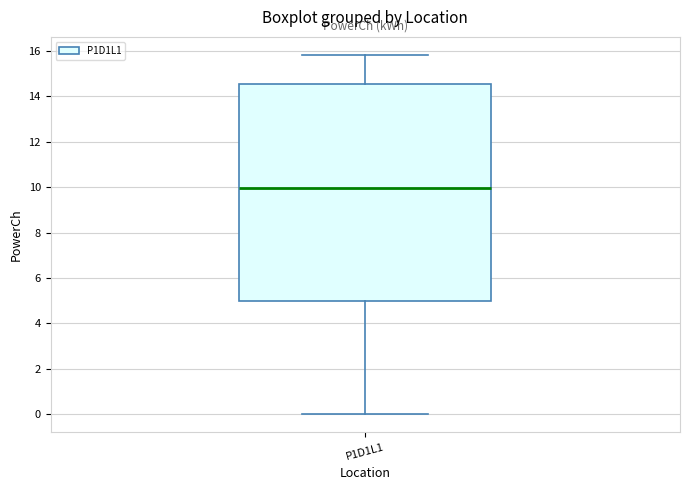

Transcribe this box plot: give where the median line is, the range the box spans, and where the two whiskers end, as read against the y-axis. The values are not printed on the chart, so give them approximately, as read against the axis.

median 10.0, box 5.0 to 14.6, whiskers 0.0 to 15.8